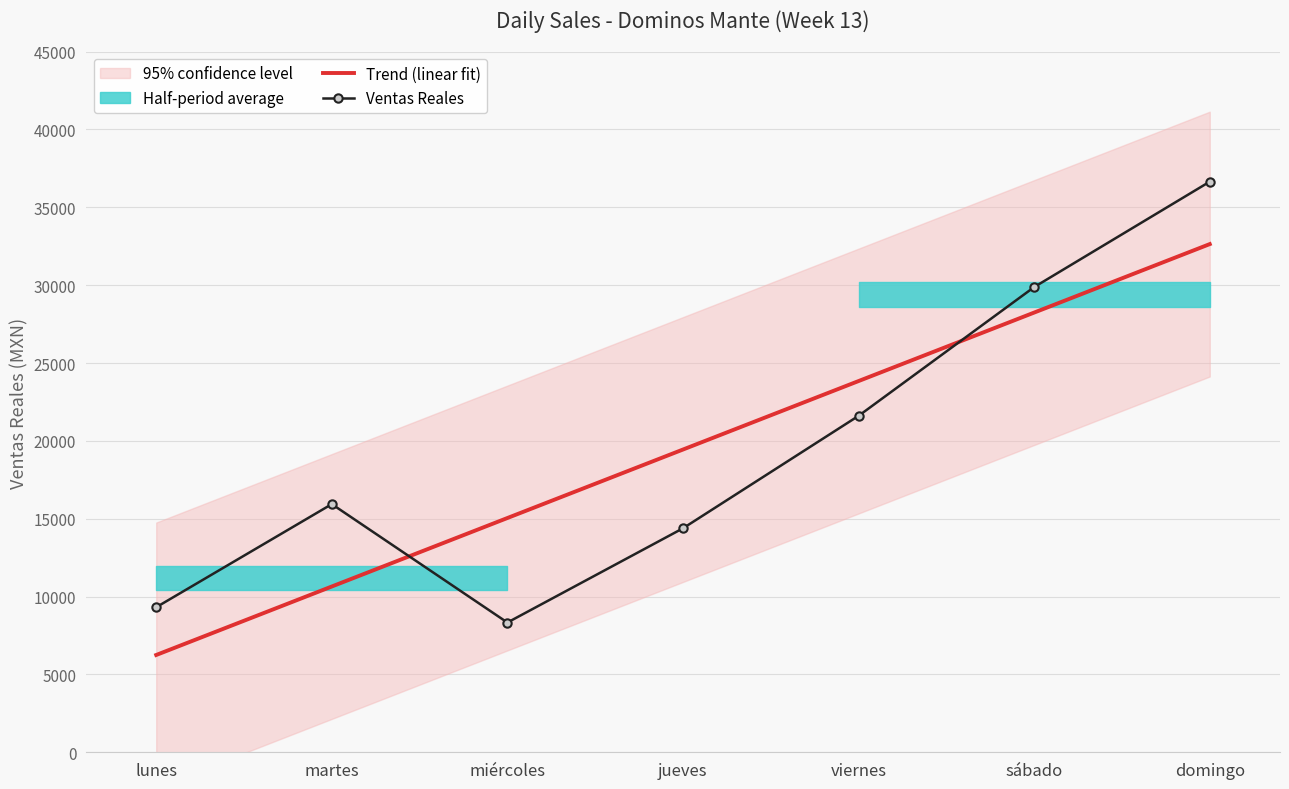

What value does the Trend (linear fit) series have at lunes?

6249.3